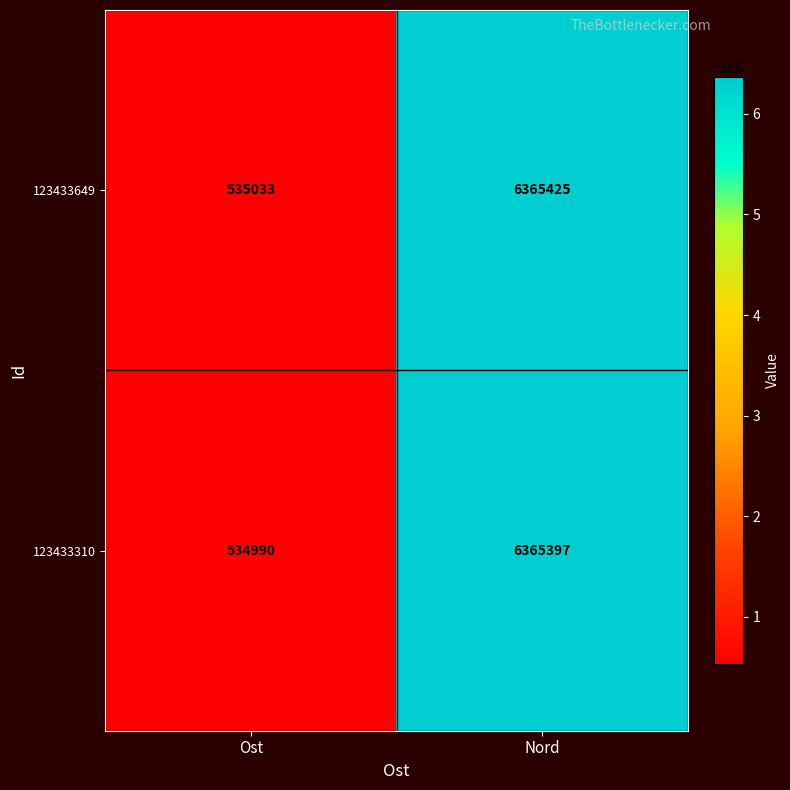

At which category is the sum across all series the highest?

Nord